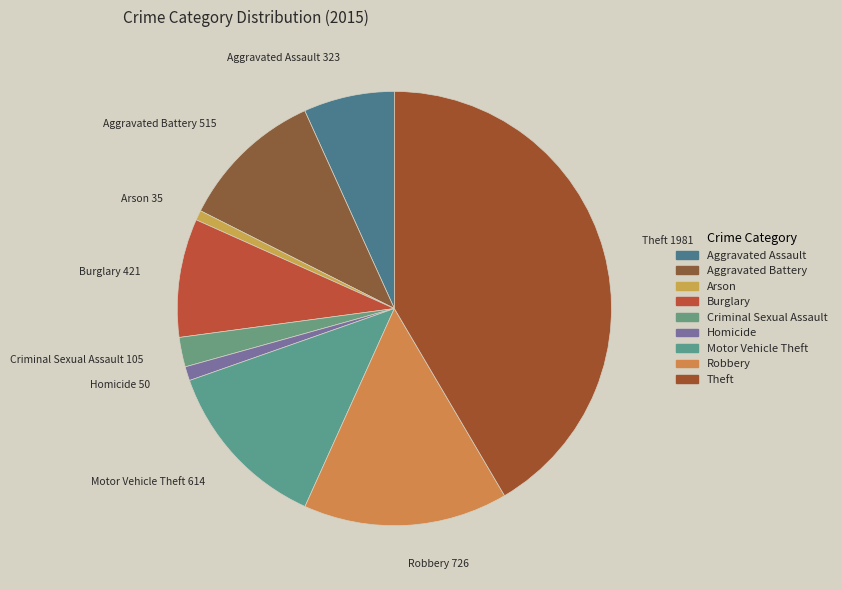

Is it true that Criminal Sexual Assault is 2% of the pie?

True